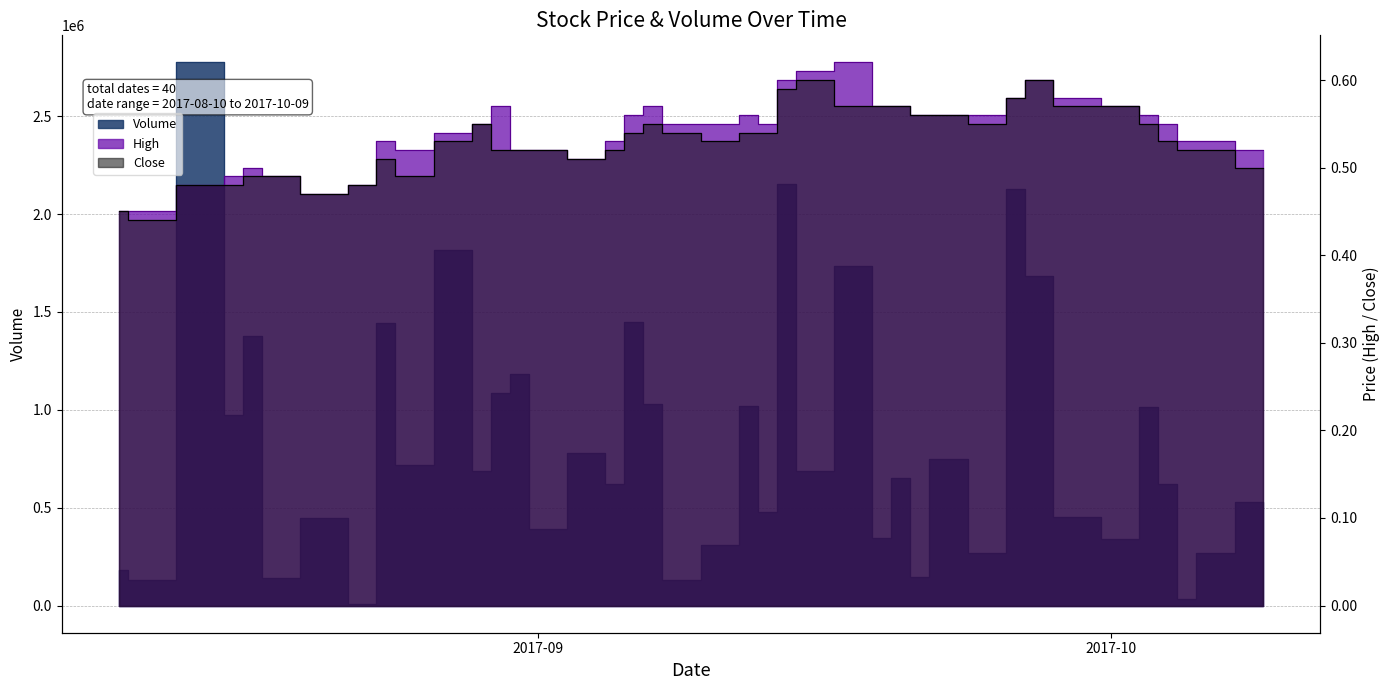

How many lines are shown in the chart?

3